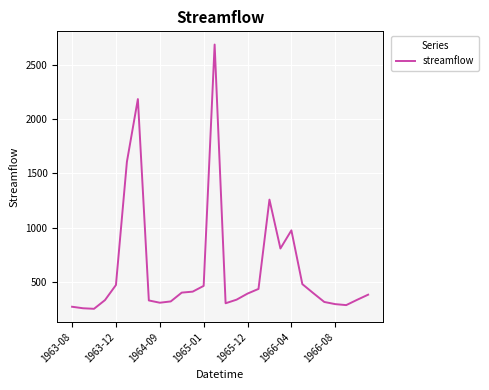

What is the difference between the maximum and minimum values?

2432